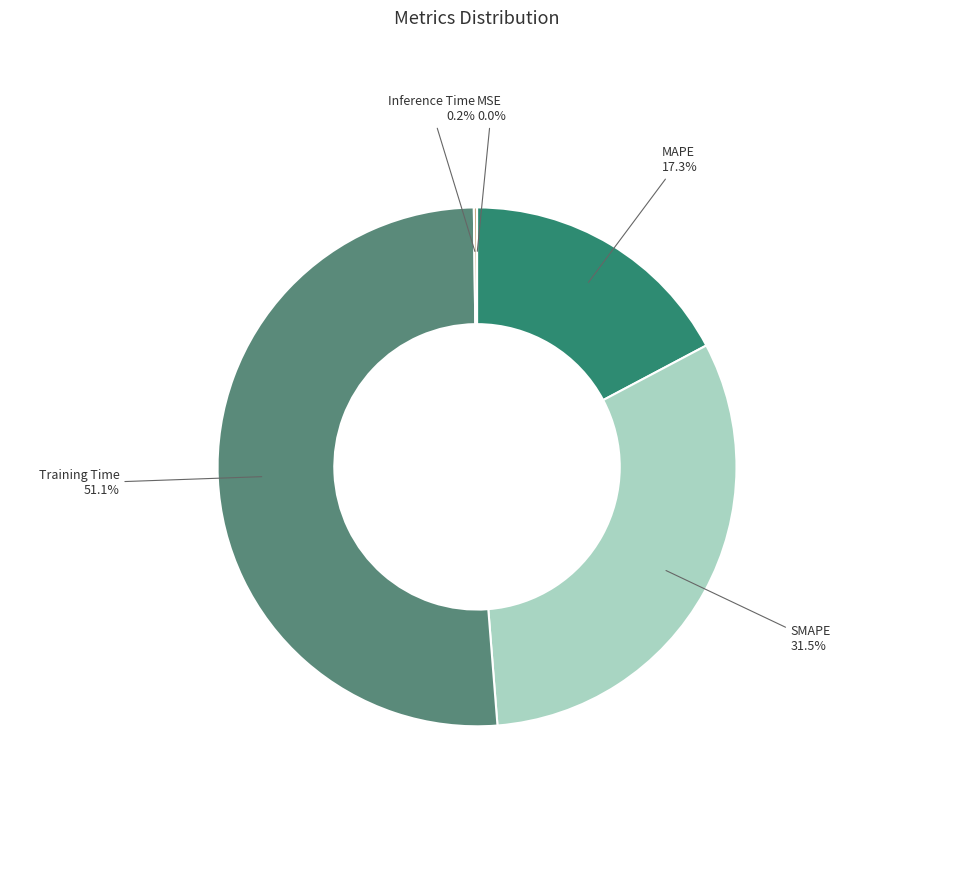

Is Training Time the majority of the pie?

Yes